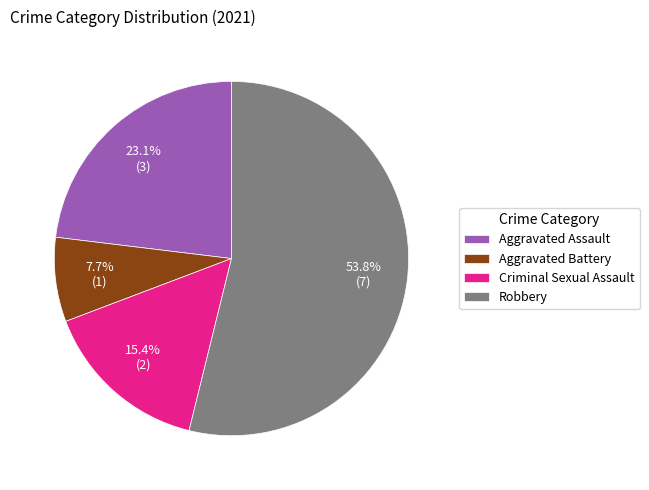

Which category accounts for the majority?

Robbery